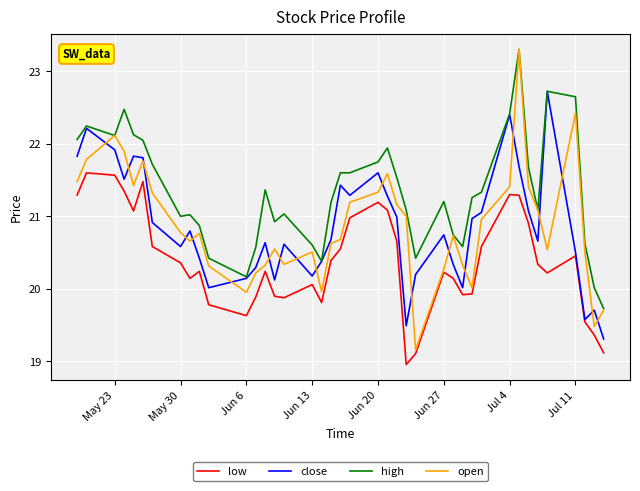

Which series has the largest total across all categories?

high